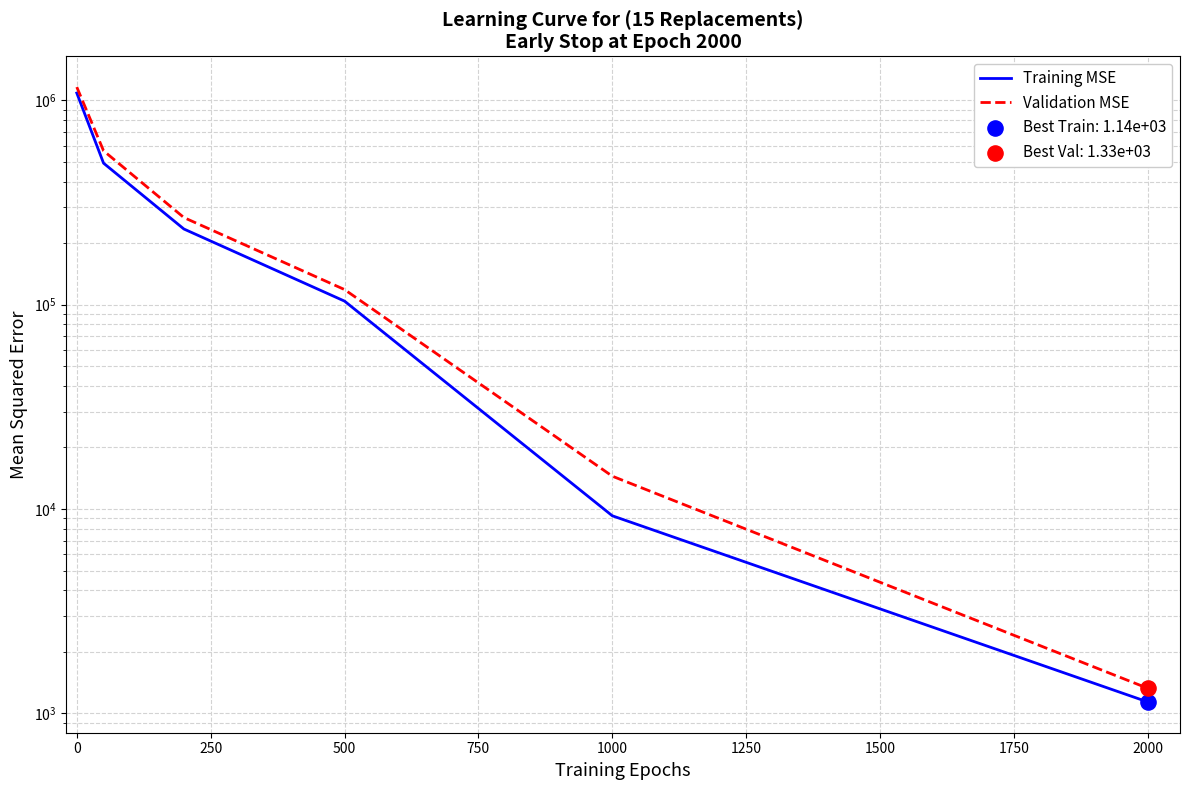

What are all the series names shown in the legend?

Training MSE, Validation MSE